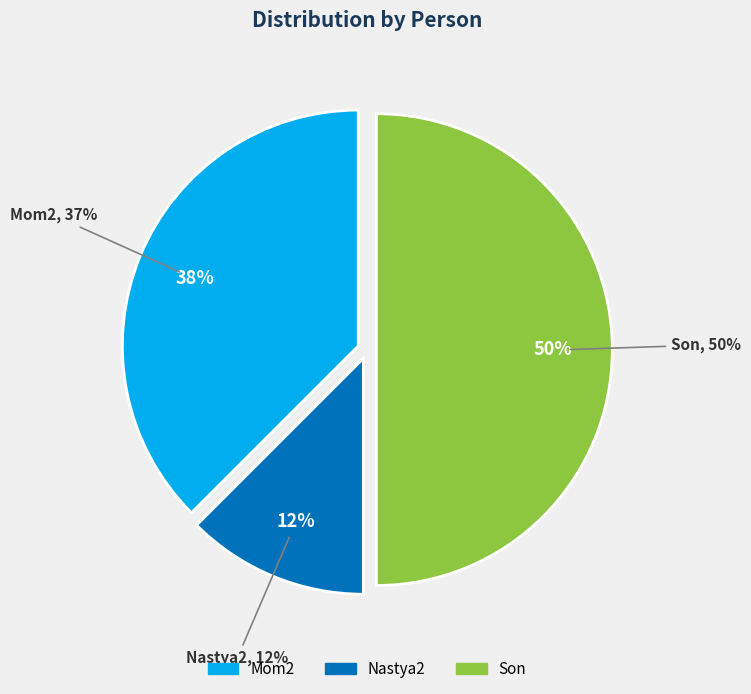

Do Mom2 and Son together represent more than half of the pie?

Yes